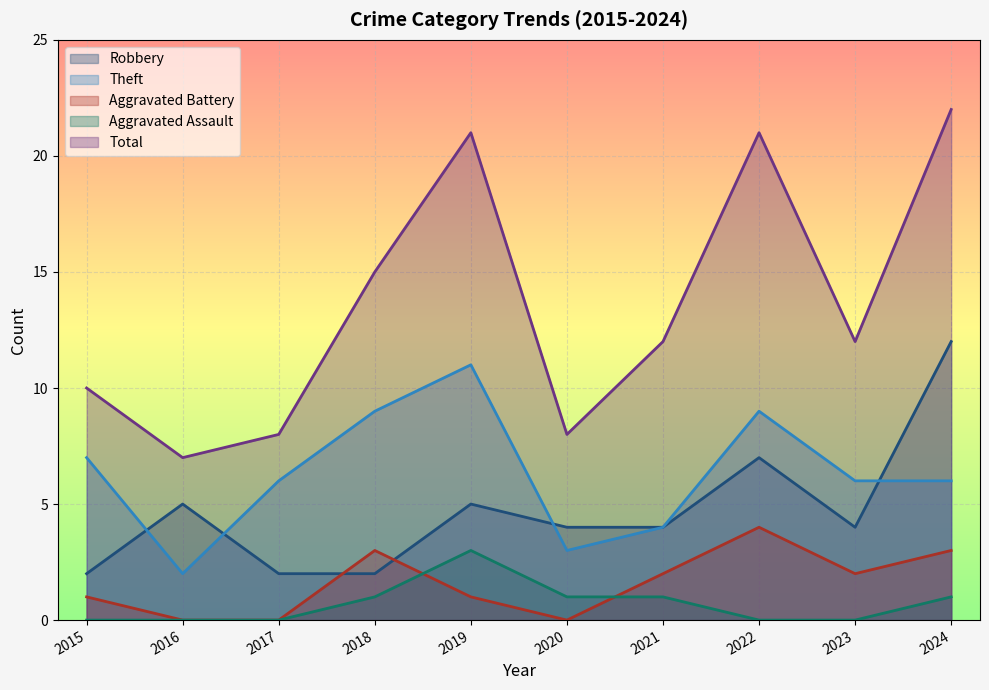

The value of Aggravated Battery at 2015 is 1. True or false?

True